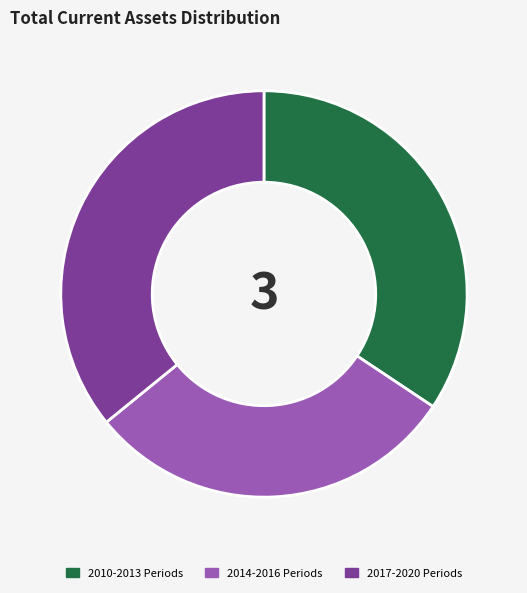

What is the largest slice in the pie chart?

2017-2020 Periods